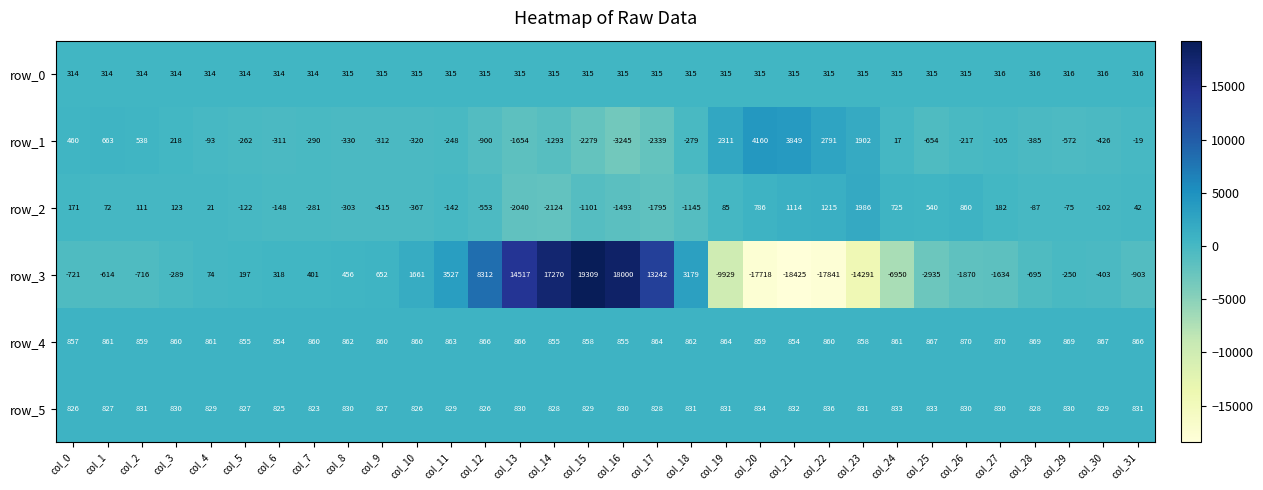

Between col_24 and col_27, which series saw the biggest shift?

row_3